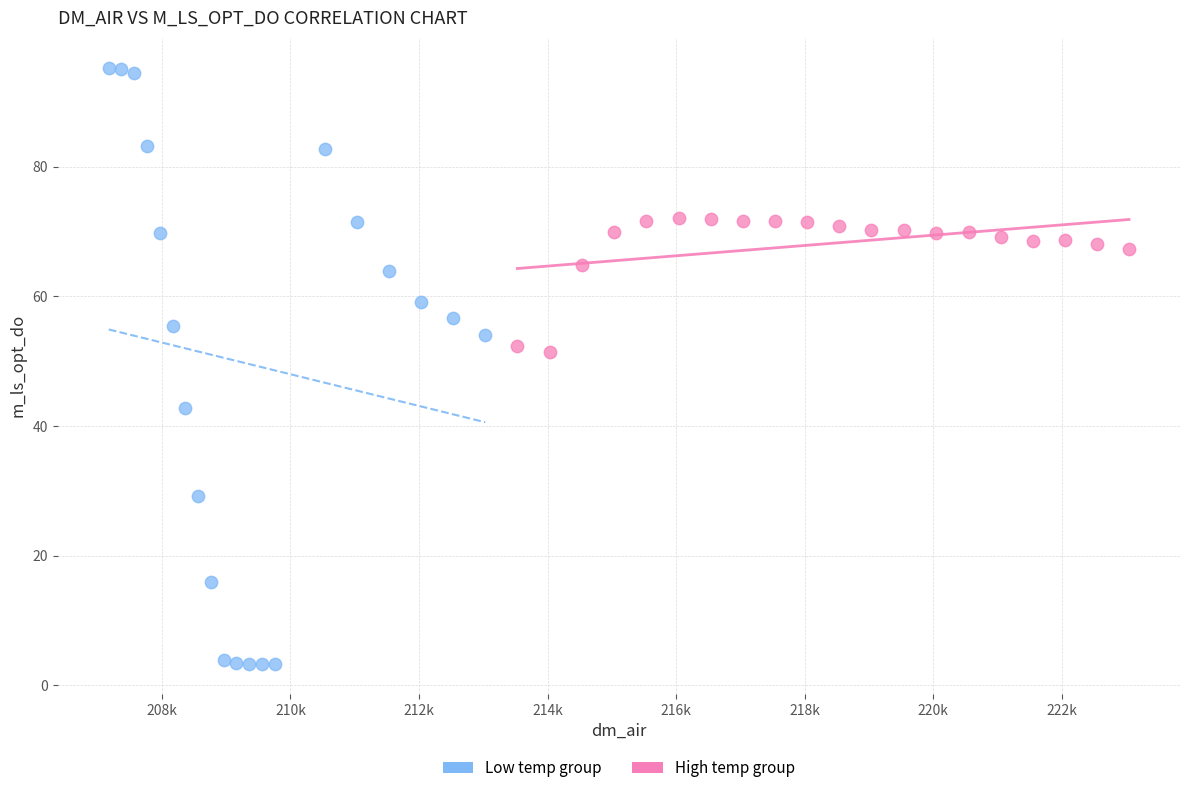

What are all the series names shown in the legend?

Low temp group, High temp group